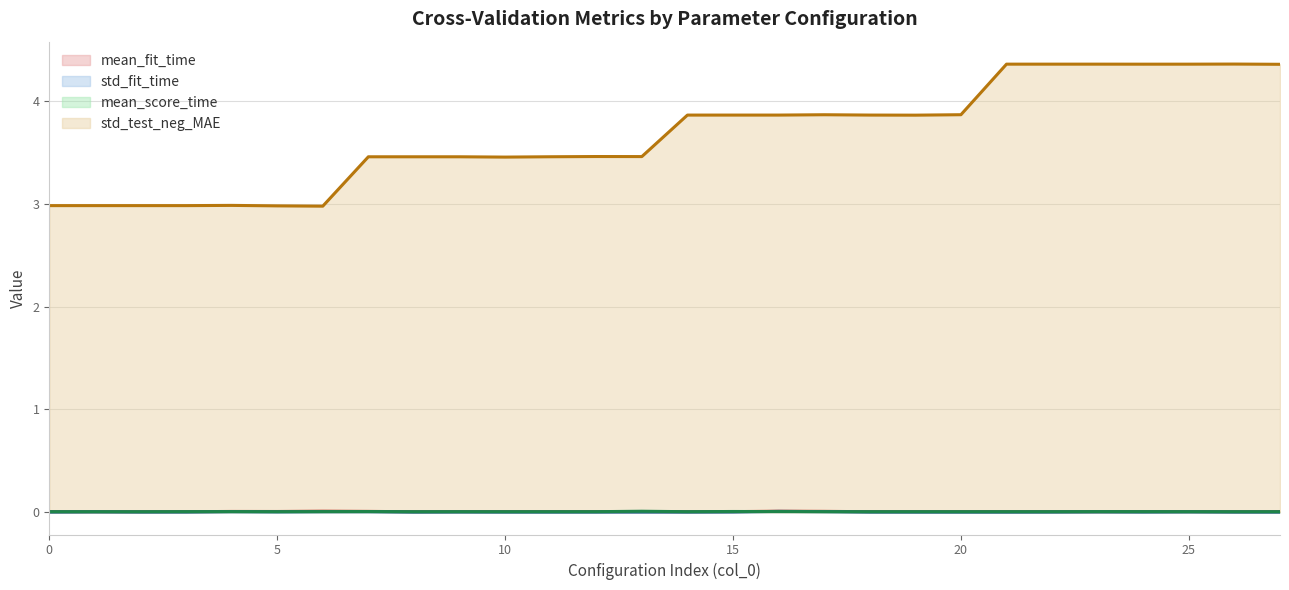

How many data points does each series have?

28